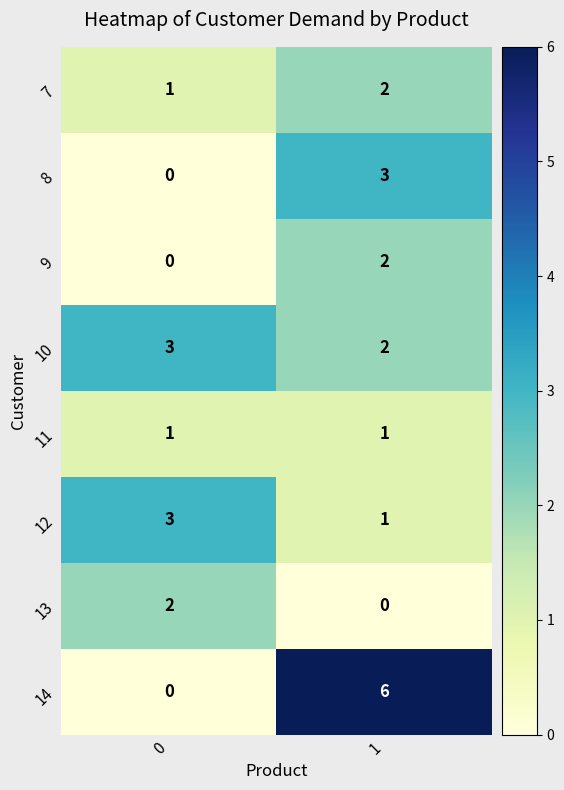

What is the total value across all series at 1?

17